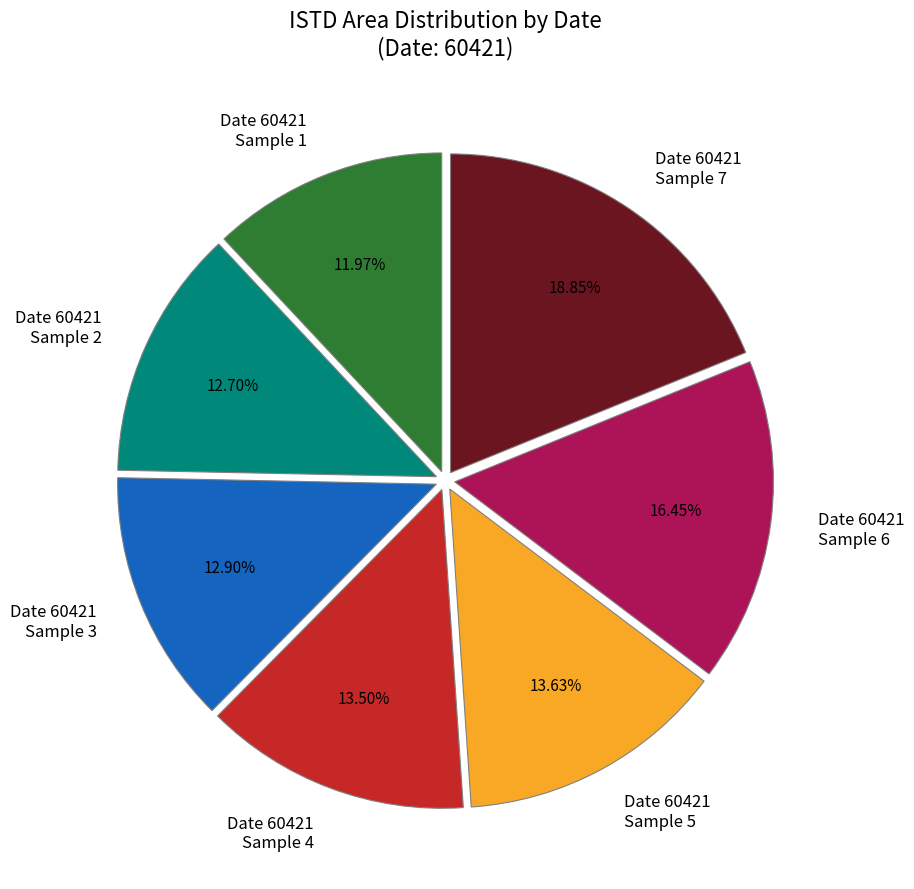

Which slice is the largest?

Date 60421 Sample 7